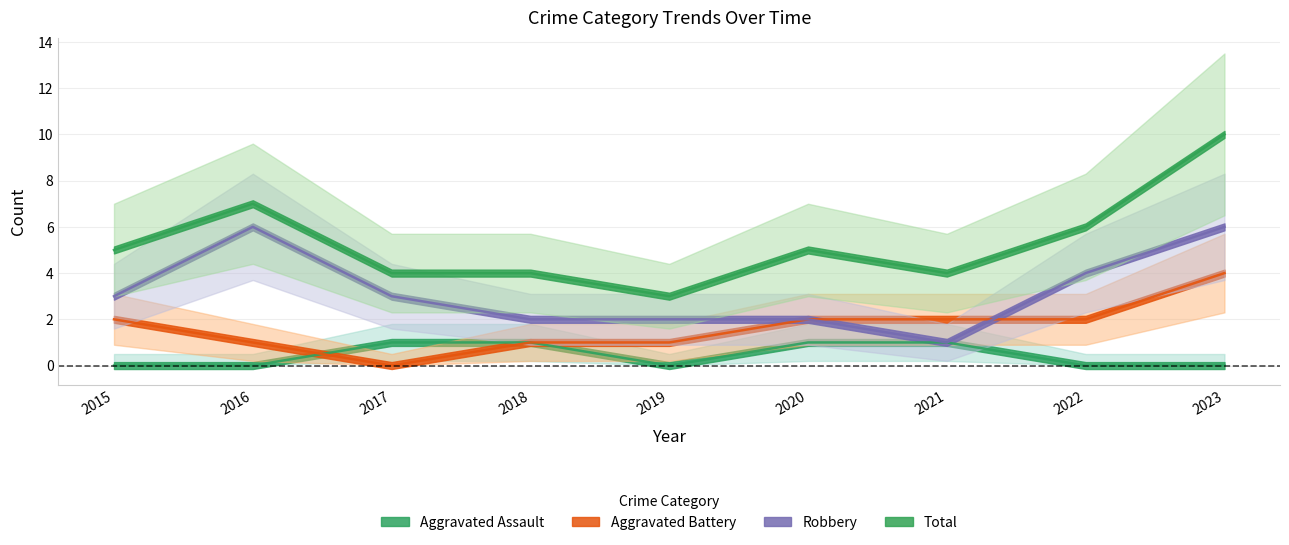

What is the difference between the Aggravated Assault values at 2018 and 2022?

1